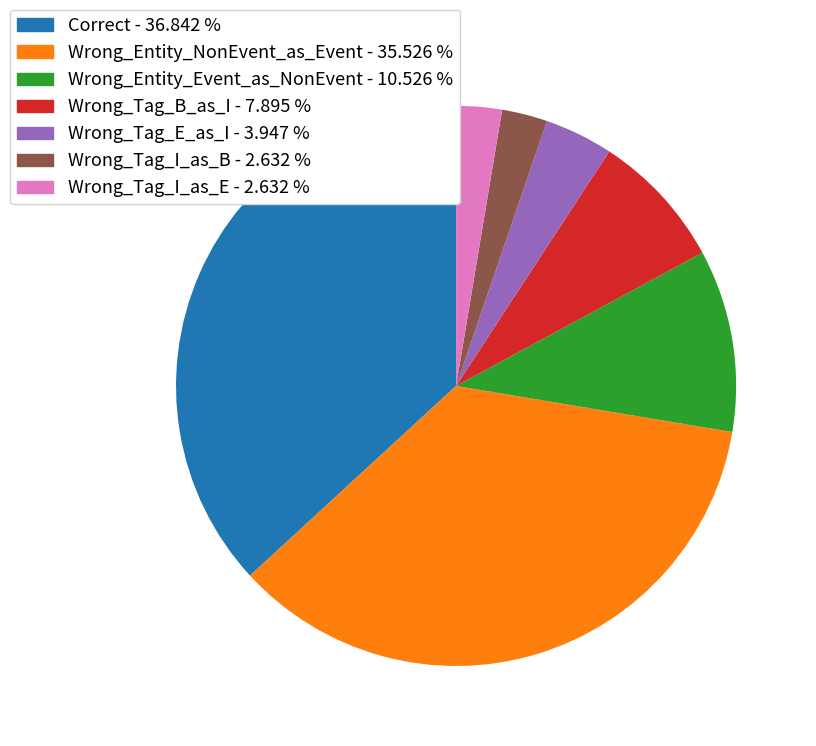

Is there any slice that represents more than half of the pie?

No